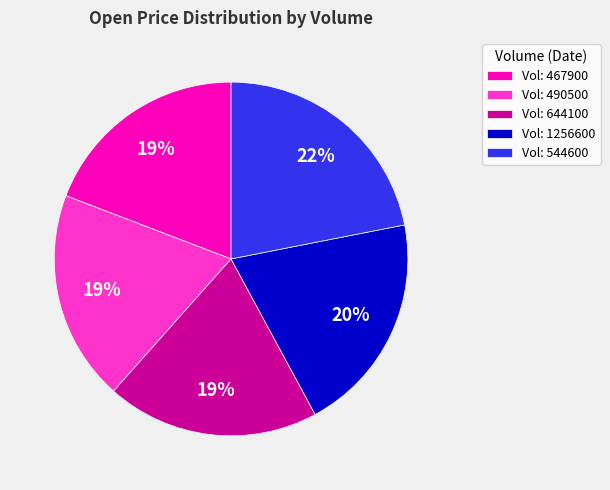

Does Vol: 644100 represent more than half of the total?

No